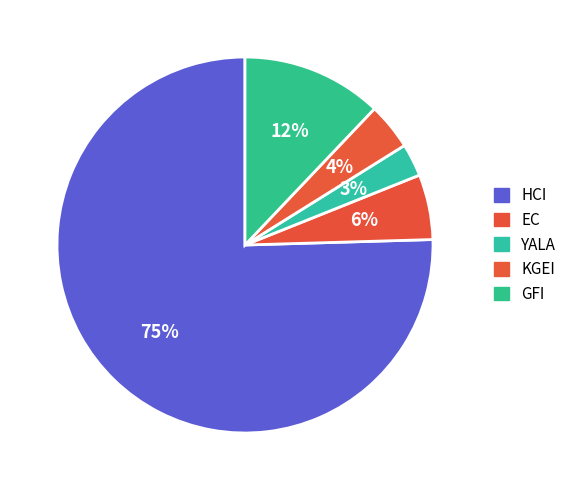

To the nearest percent, what is the difference between the HCI and KGEI slice percentages?

71%